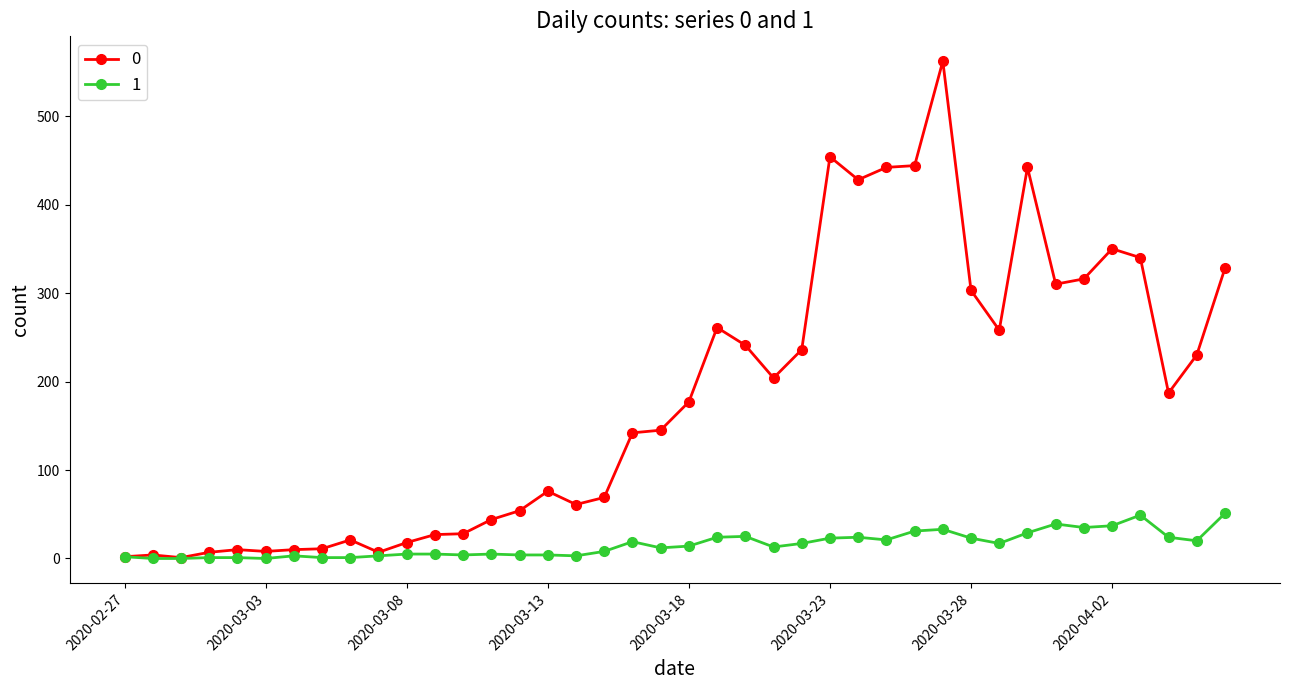

Does the chart display data point markers on the line(s)?

Yes